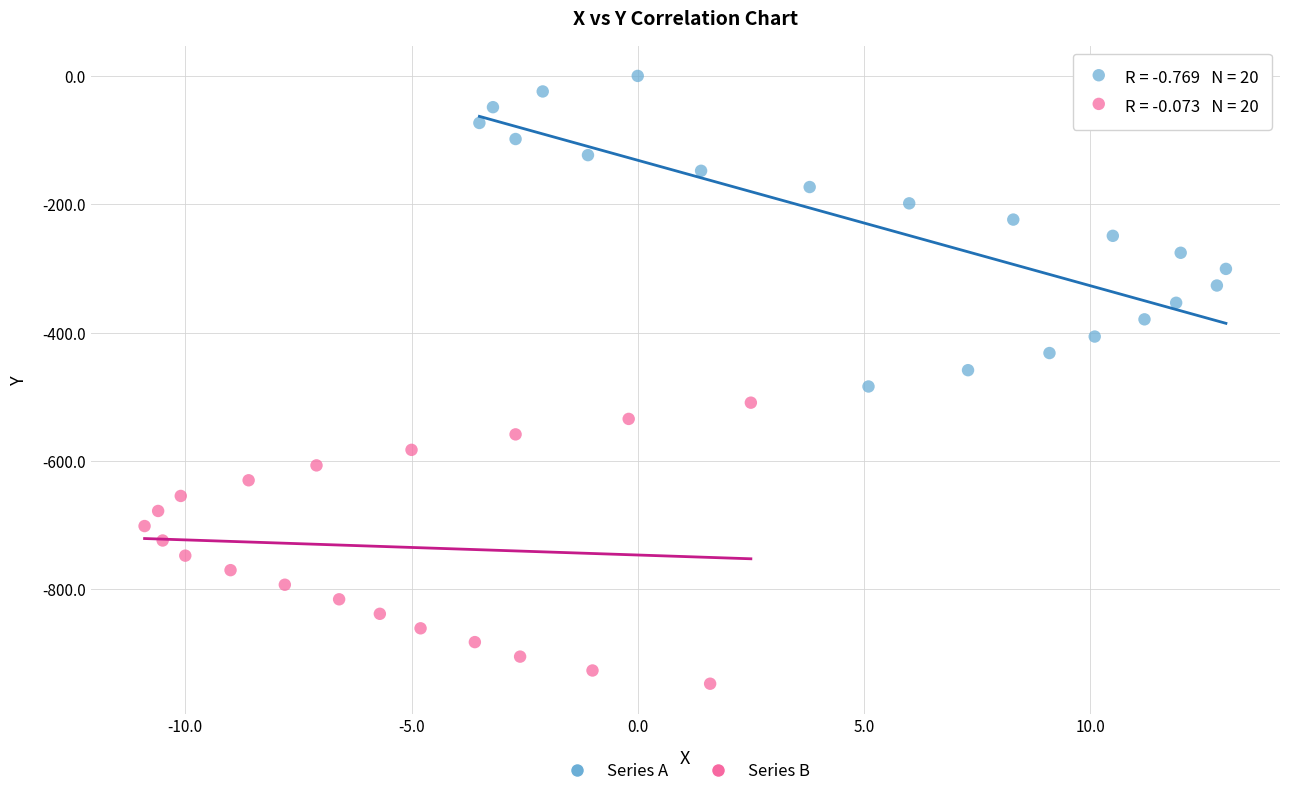

Which series contains the highest Y value?

Series A